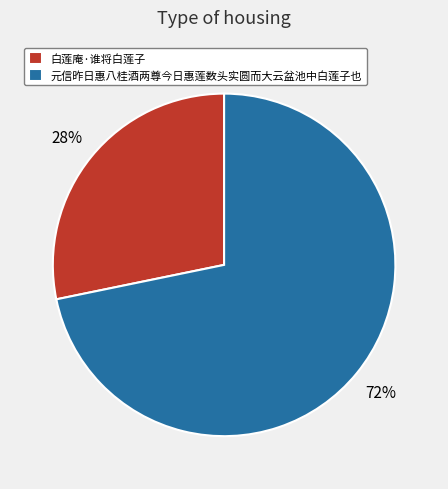

What percentage is the 元信昨日惠八桂酒两尊今日惠莲数头实圆而大云盆池中白莲子也 slice, to the nearest percent?

72%